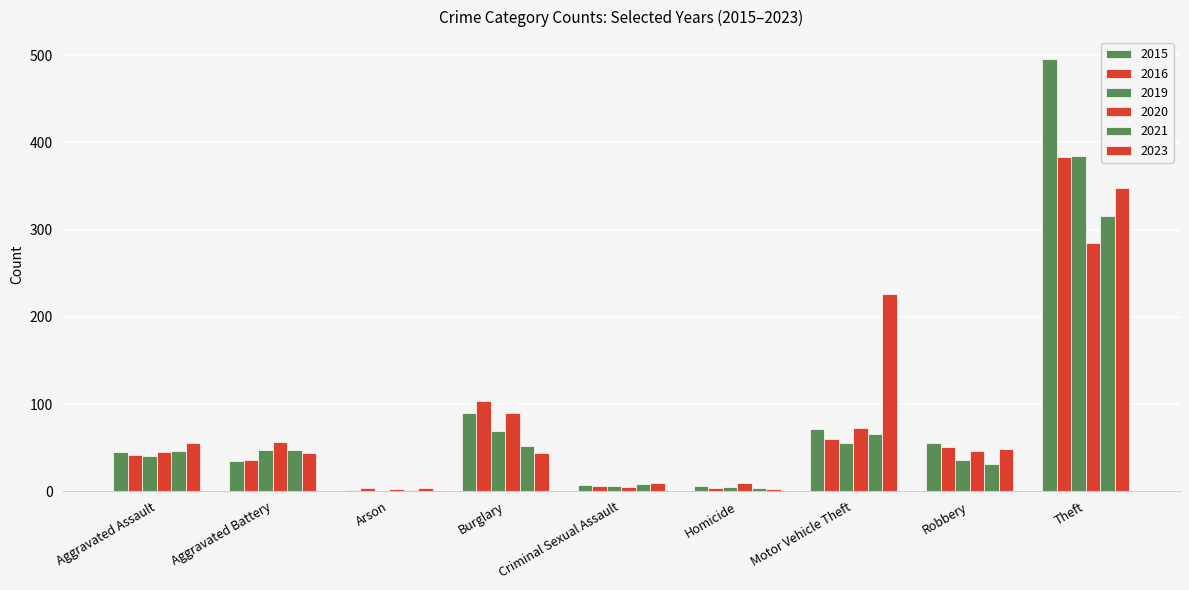

Reading left to right, extract all data points from this chart.

2015: 45	35	1	90	7	6	71	55	496
2016: 41	36	4	103	6	4	60	51	383
2019: 40	47	0	69	6	5	55	36	385
2020: 45	56	2	90	5	9	73	46	285
2021: 46	47	1	52	8	4	66	31	316
2023: 55	44	4	44	9	2	226	48	348